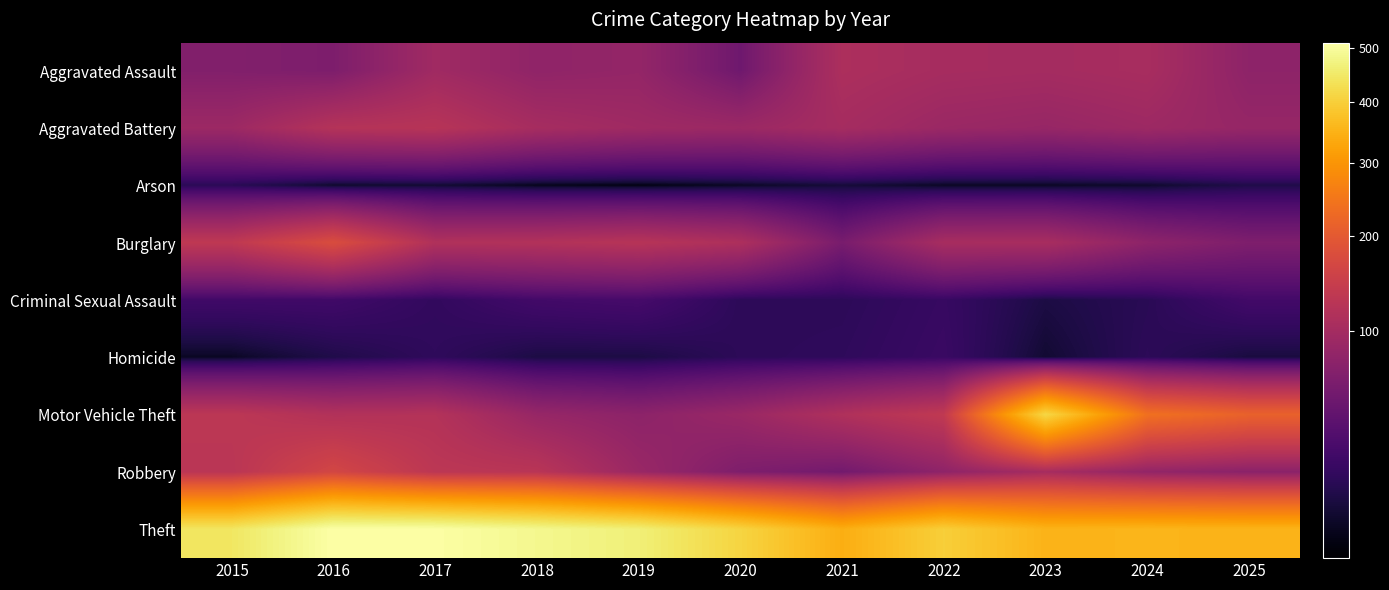

What is the maximum value shown in the chart?

511